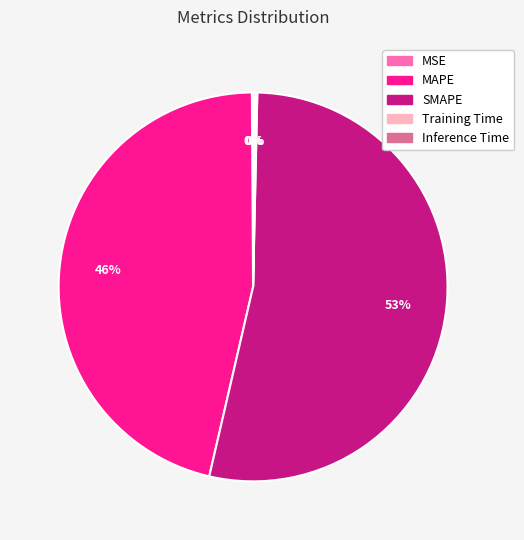

Combined, do SMAPE and MAPE account for over 50%?

Yes